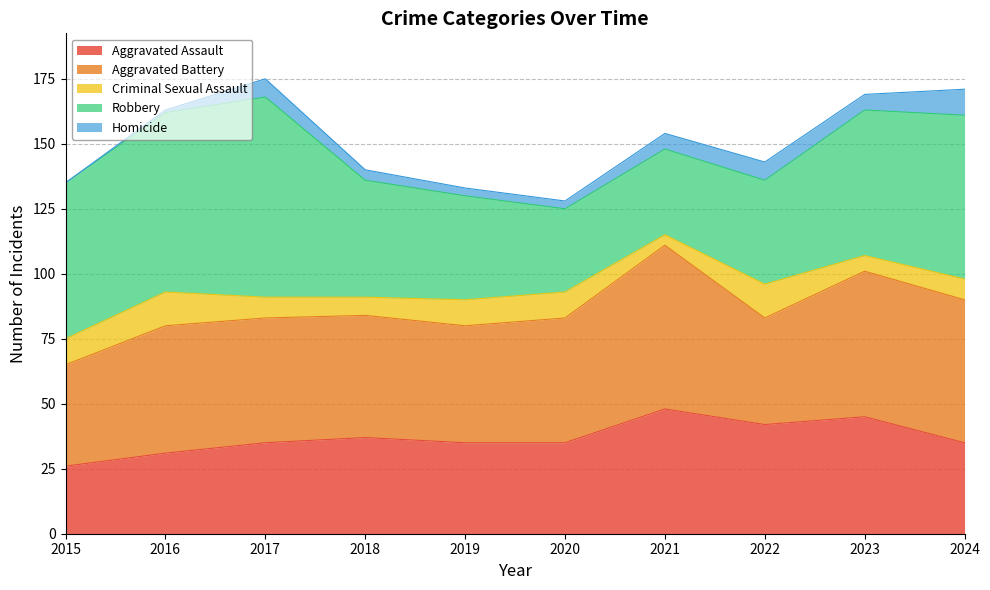

Is the value of Aggravated Battery at 2018 greater than the value of Aggravated Assault at 2015?

Yes